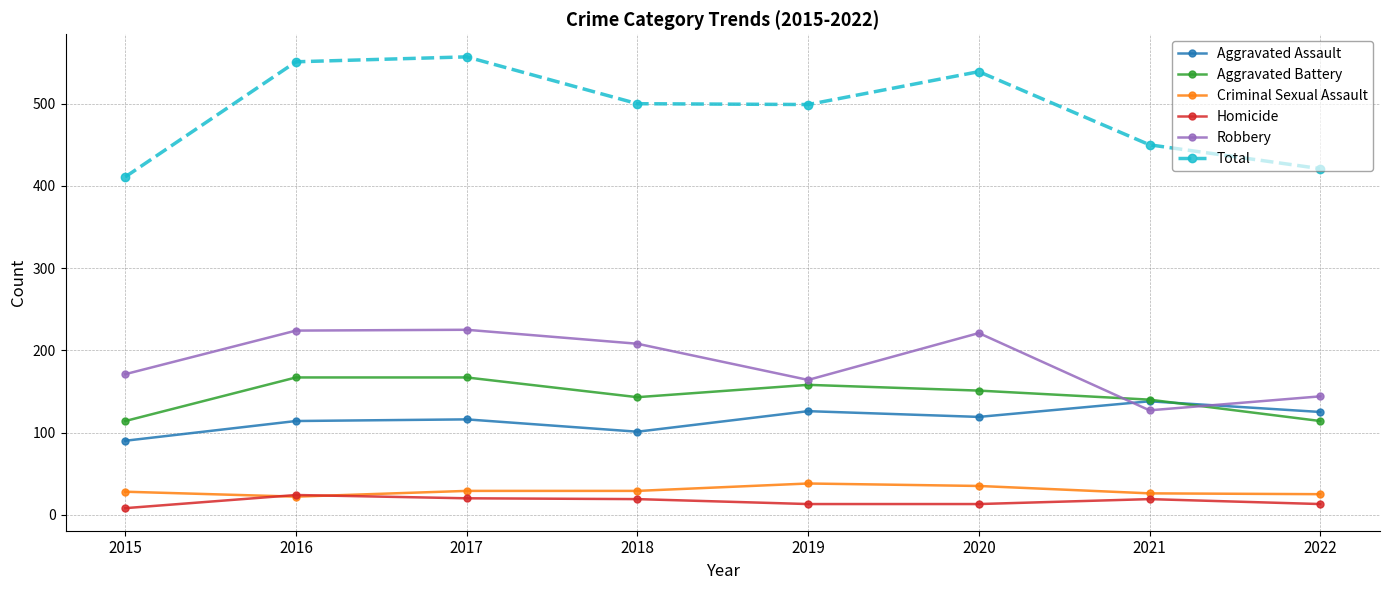

True or false: Robbery and Total cross at least once.

False